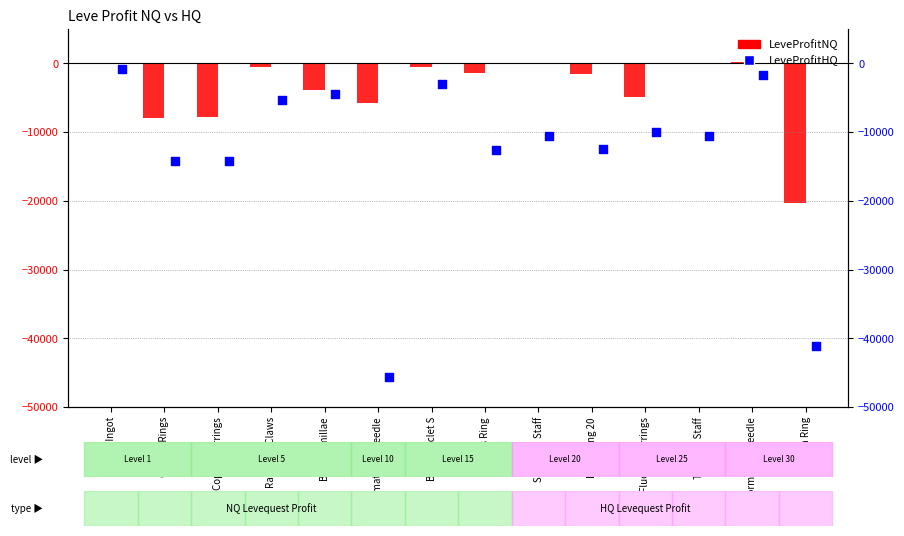

Which series reaches the maximum Y coordinate?

LeveProfitNQ